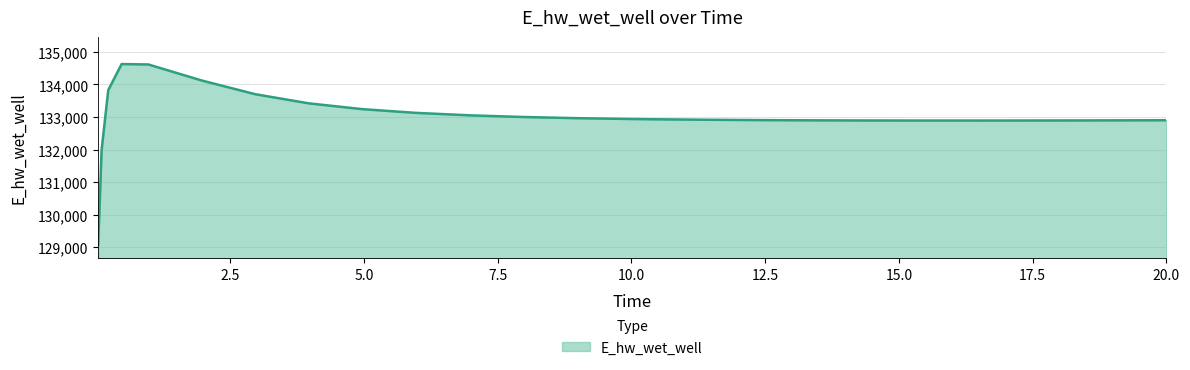

What is the difference between the maximum and minimum values?

5558.0